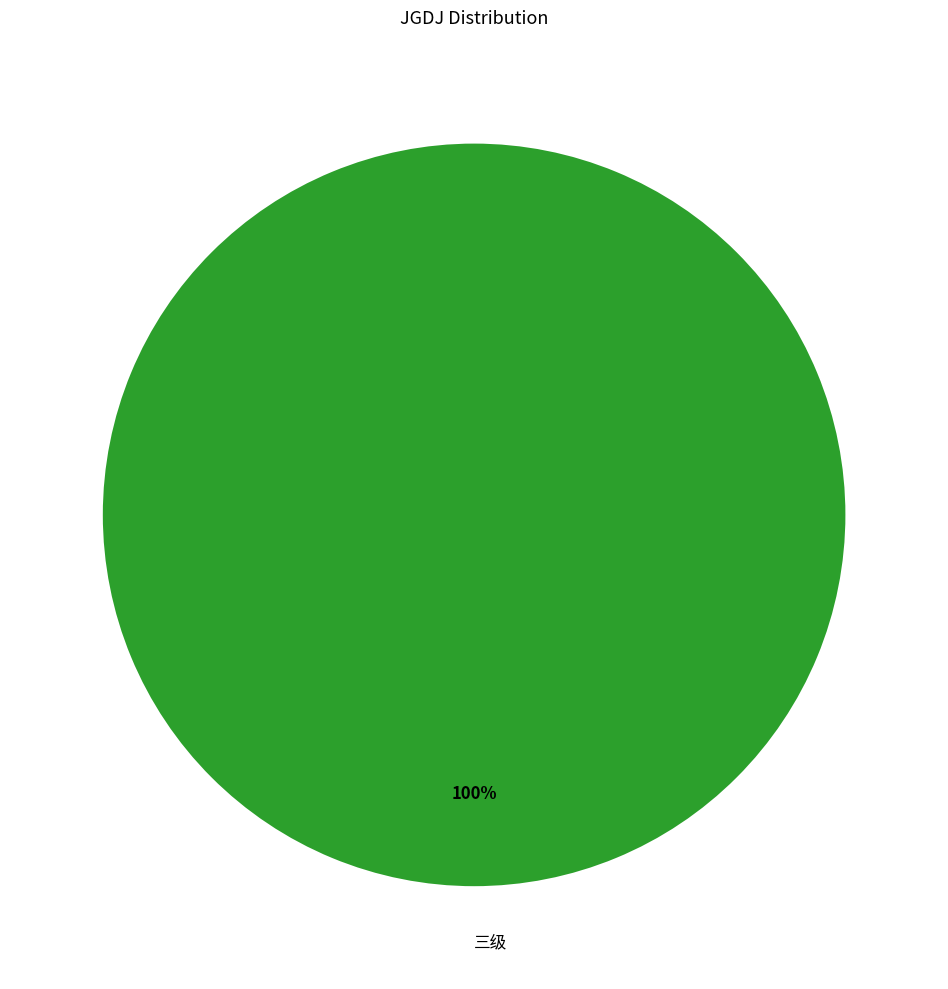

True or false: 三级 accounts for 100% of the total.

True